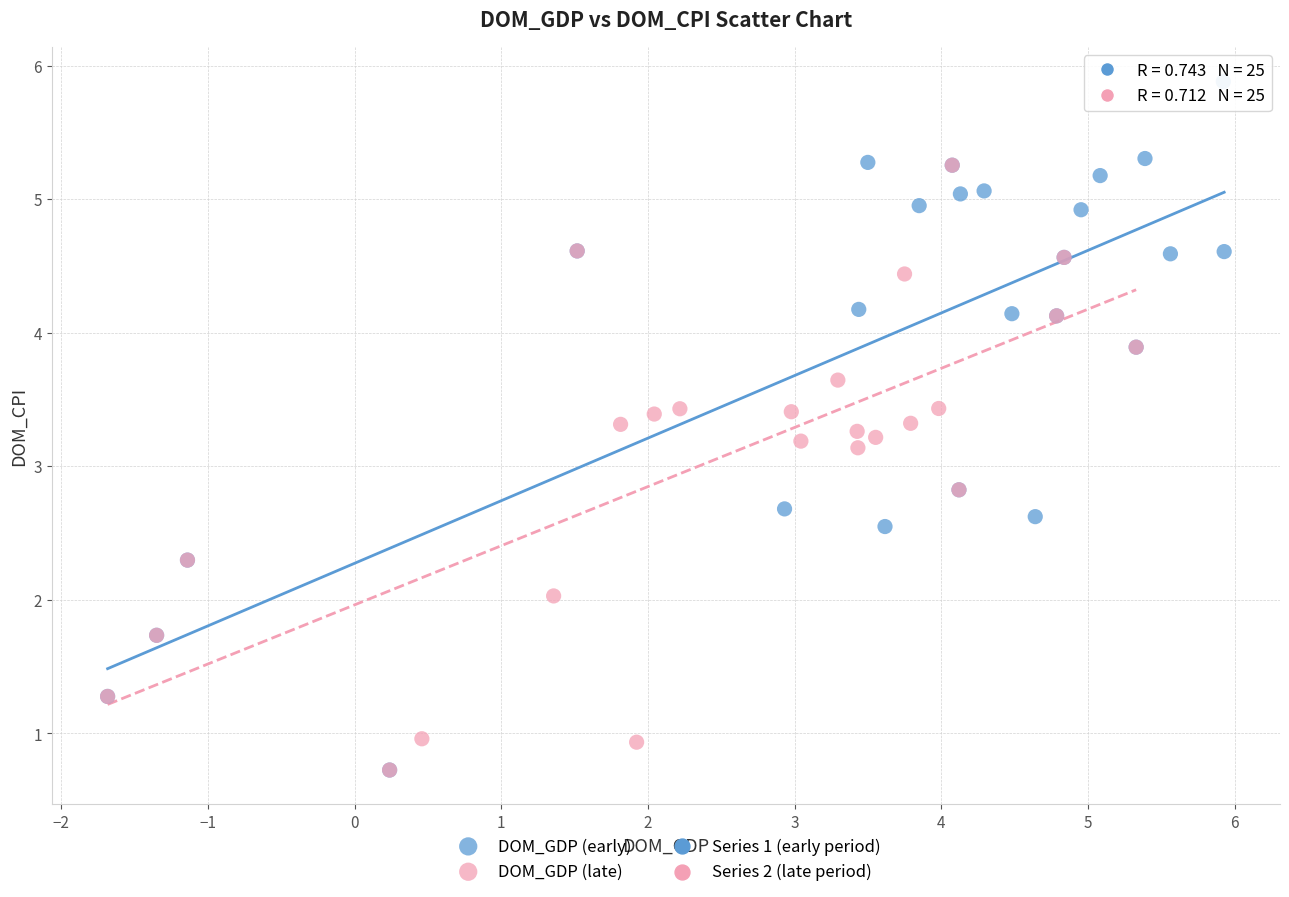

Which series has the widest spread of Y values?

DOM_GDP (early)